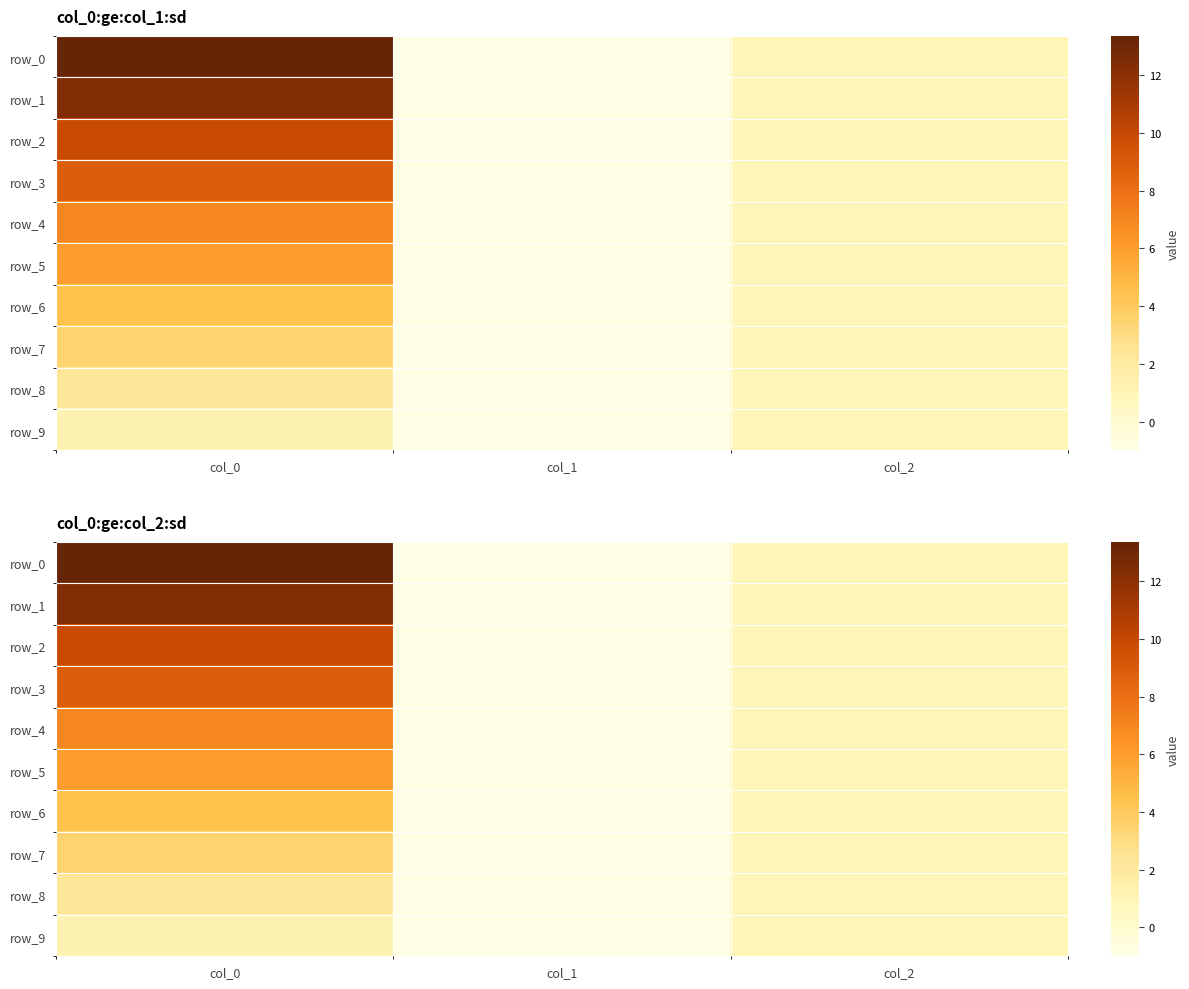

How many data points does each series have?

3